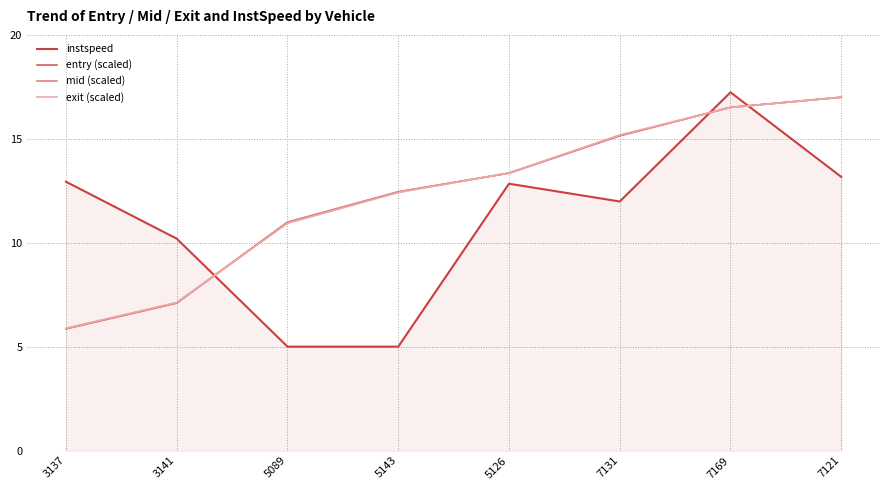

How many values in the entry (scaled) series are below 13?

4